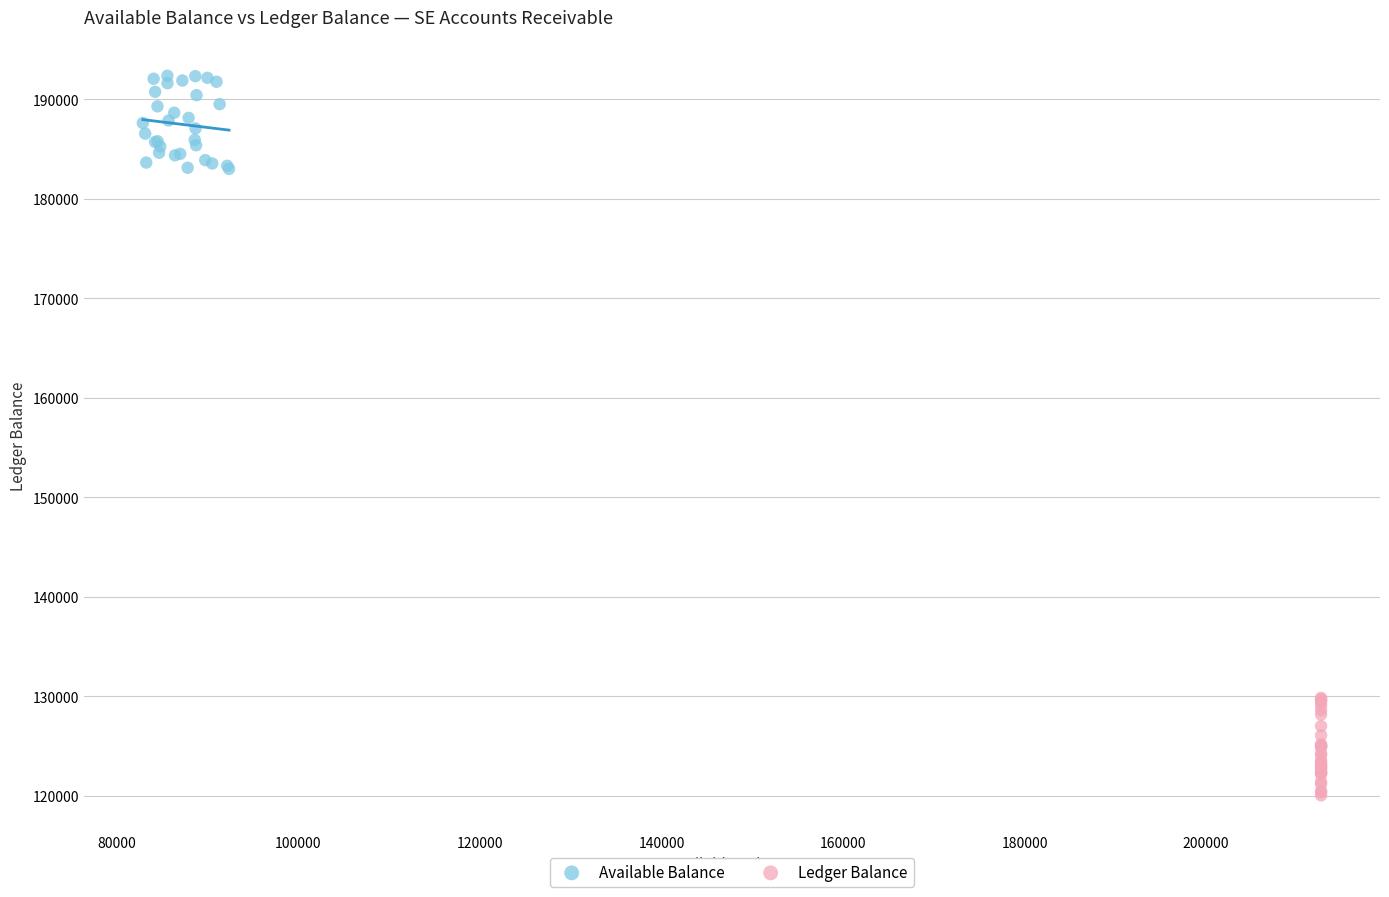

Which series reaches the maximum Y coordinate?

Available Balance